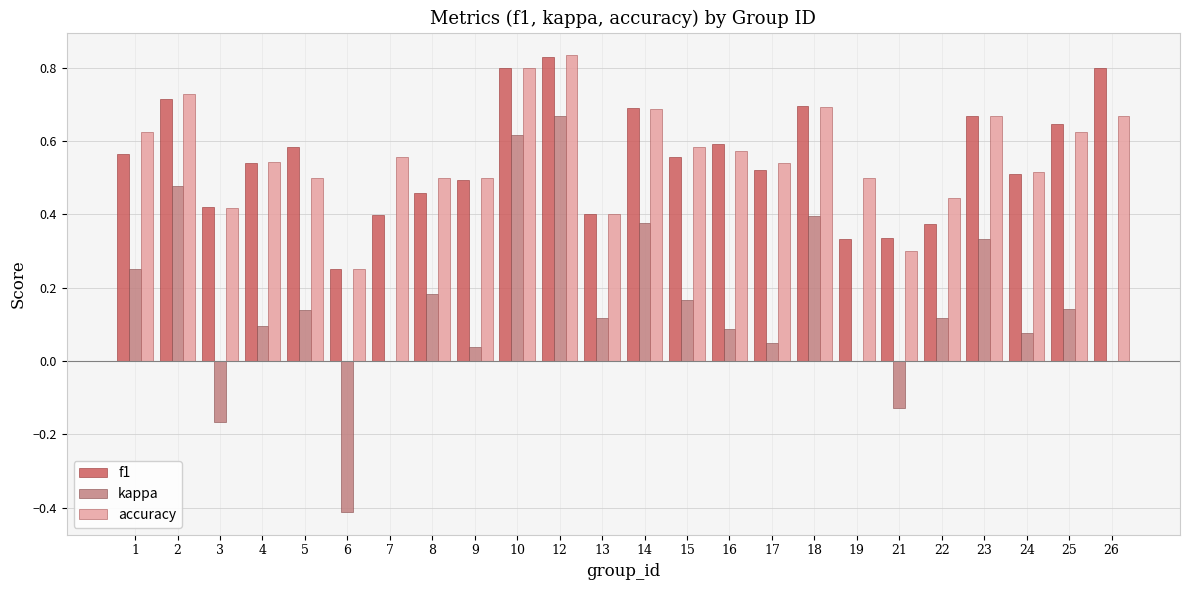

What is the sum of all kappa values?

3.6